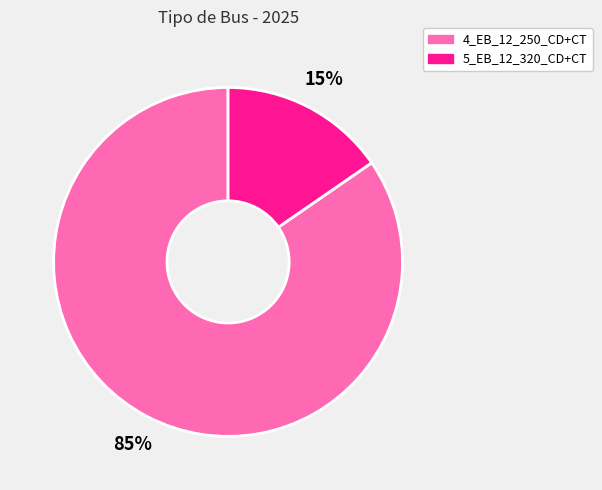

Do 5_EB_12_320_CD+CT and 4_EB_12_250_CD+CT together represent more than half of the pie?

Yes